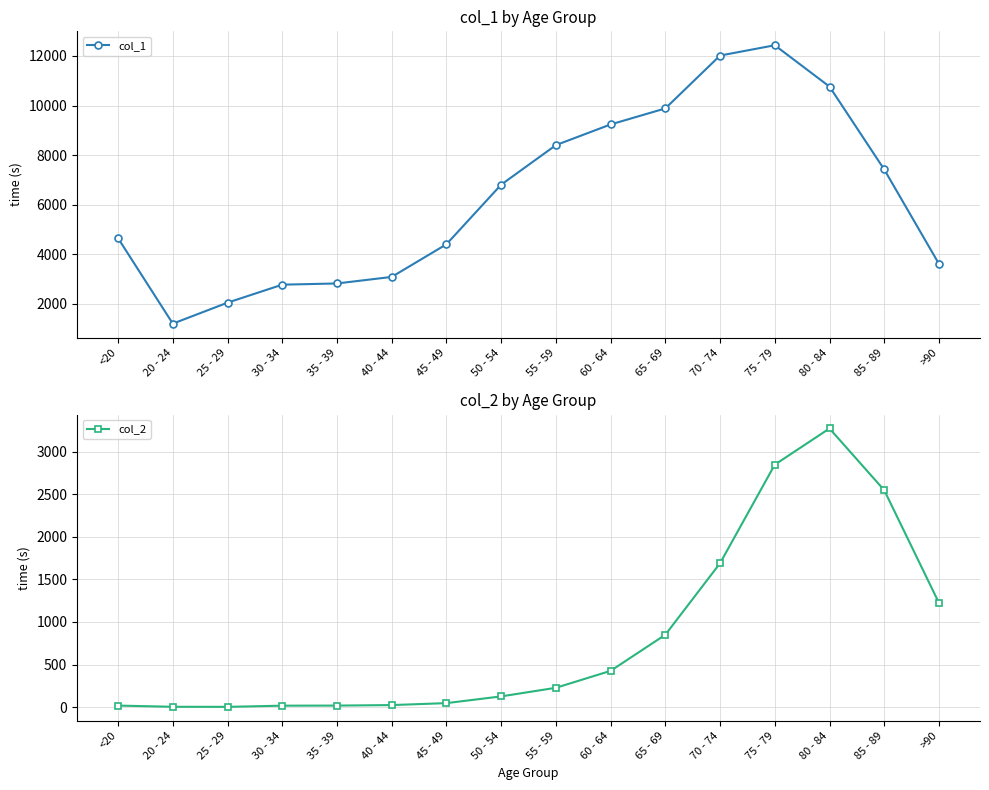

Does the chart have visible grid lines?

Yes